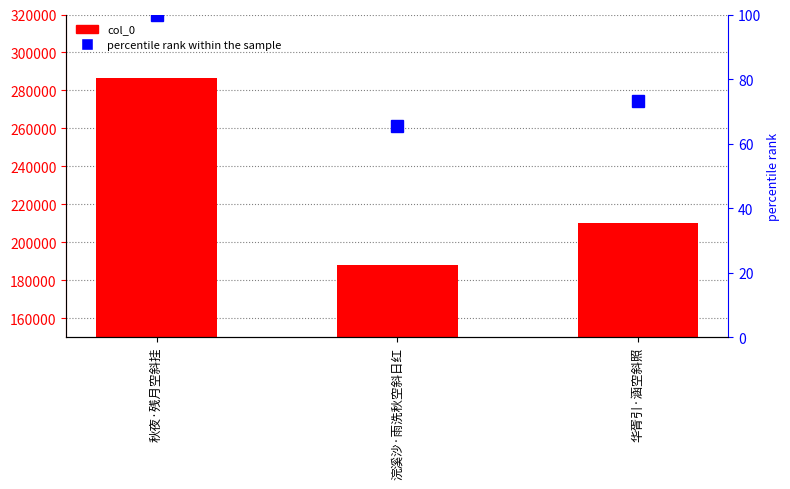

What is the total value across all series at 华胥引·涵空斜照?

210248.3